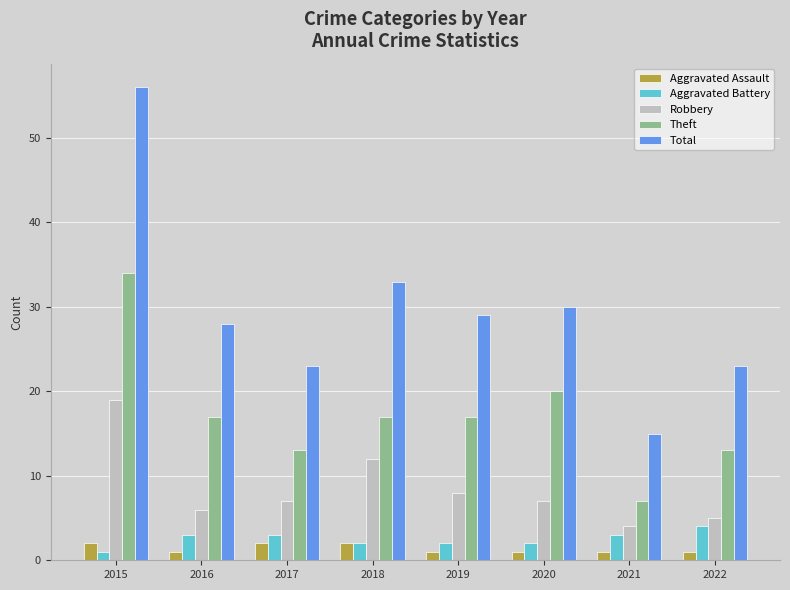

Rank the series by their maximum value, from lowest to highest.

Aggravated Assault, Aggravated Battery, Robbery, Theft, Total